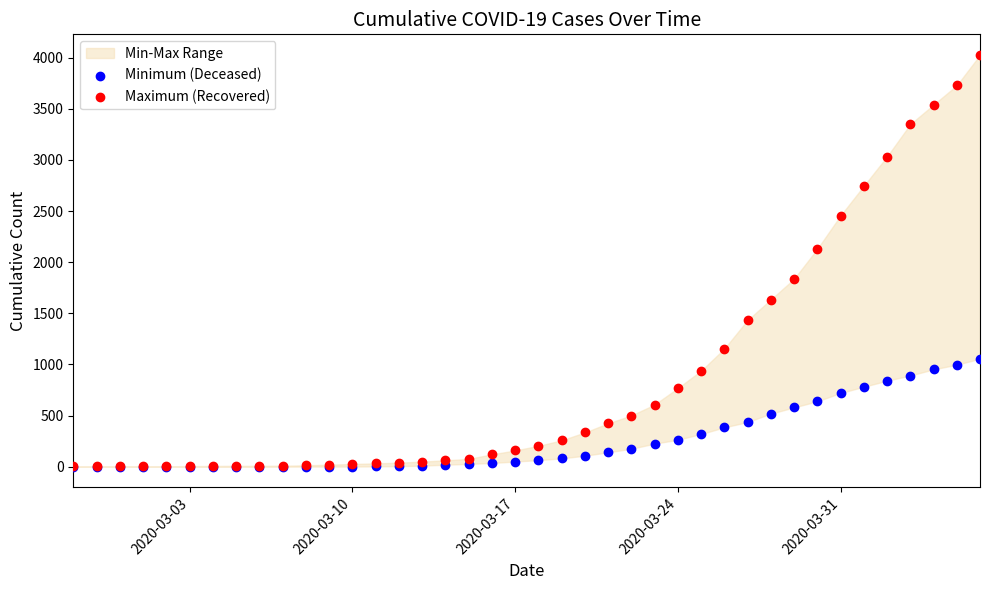

In the Maximum (Recovered) series, what Y value is closest to 2014?

2129